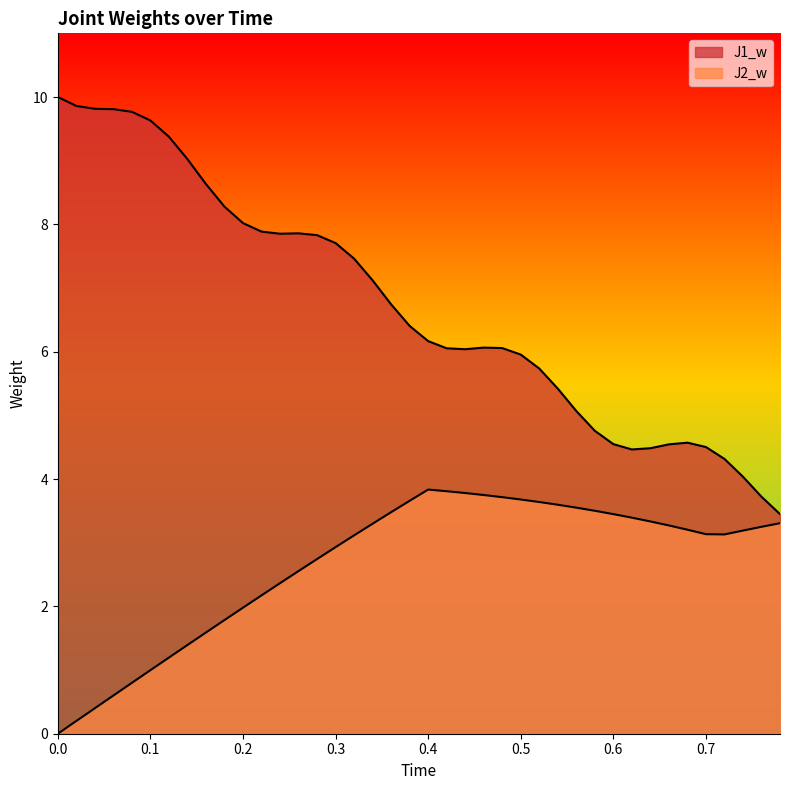

At 0.58, list the series in order from smallest to largest.

J2_w, J1_w